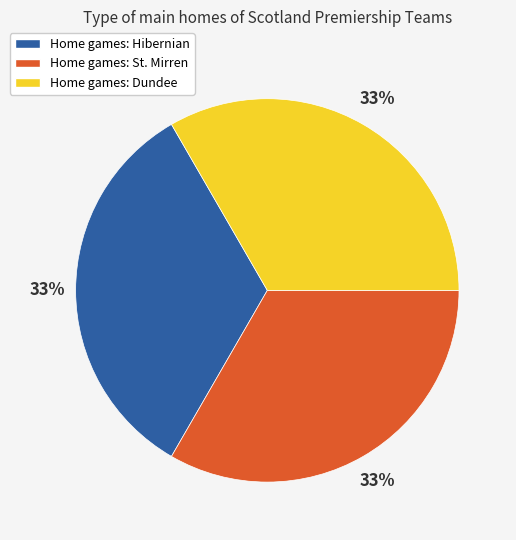

To the nearest percent, what is the average slice percentage?

33%